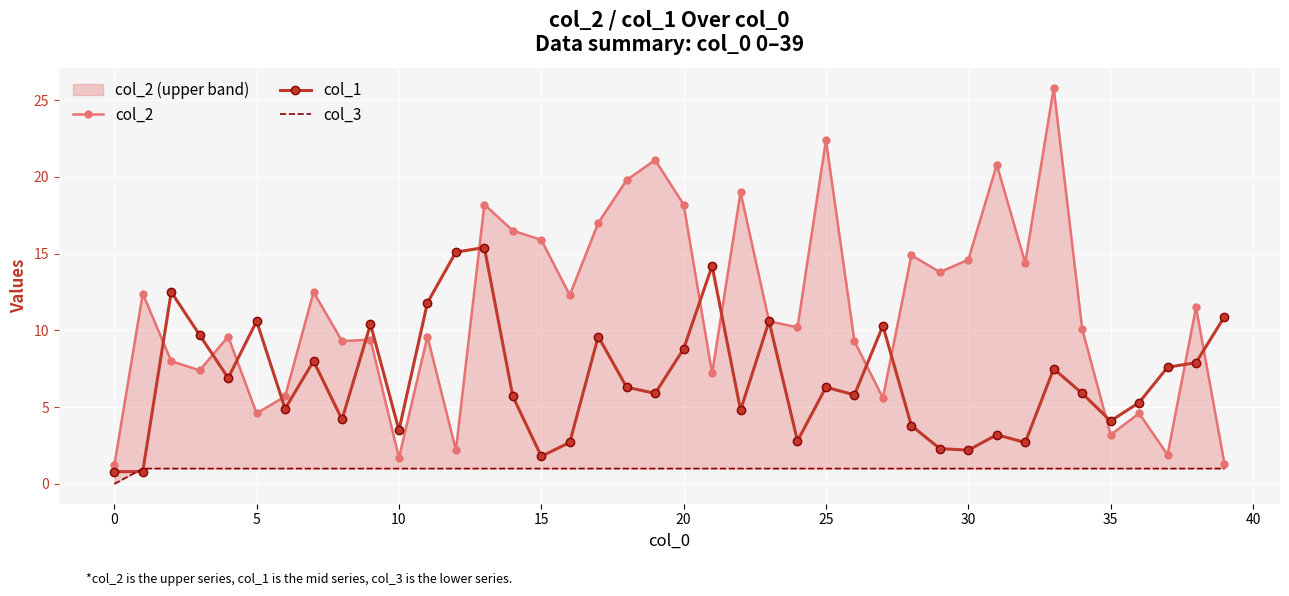

At how many categories does at least one series exceed 10?

30